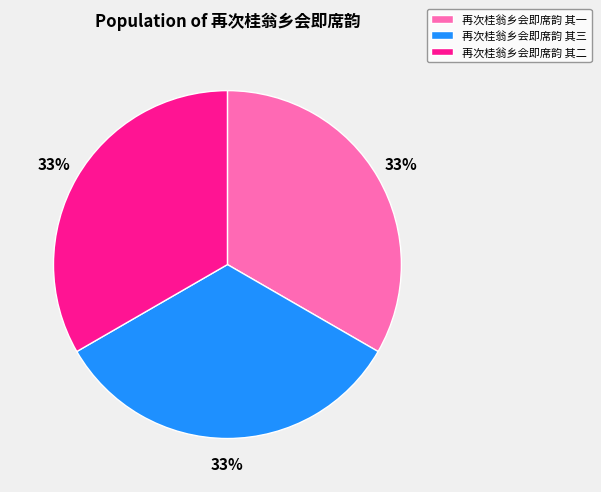

Does any single category account for the majority?

No